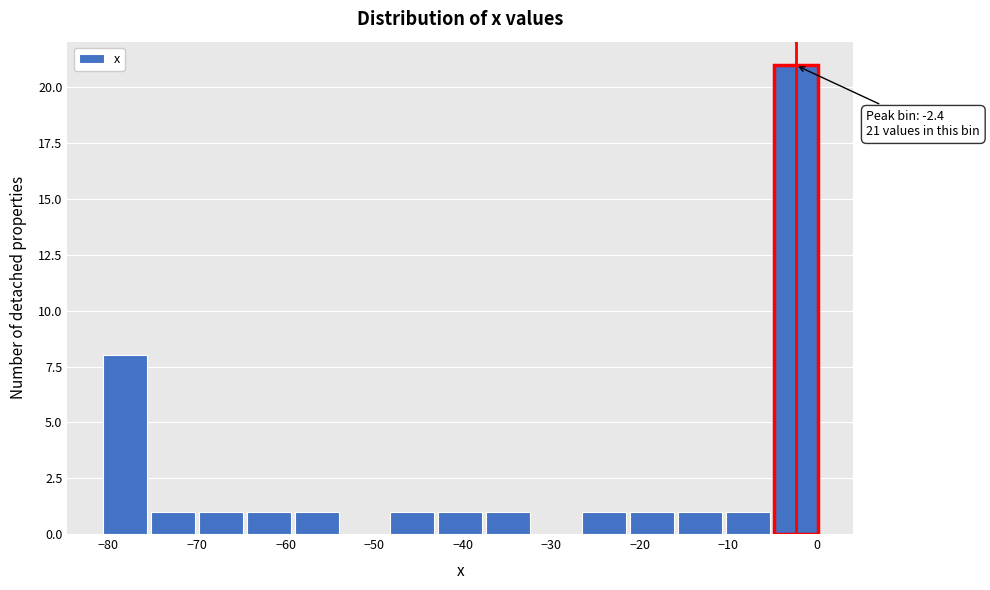

Which range on the x-axis has the tallest bar?

-5 to 1